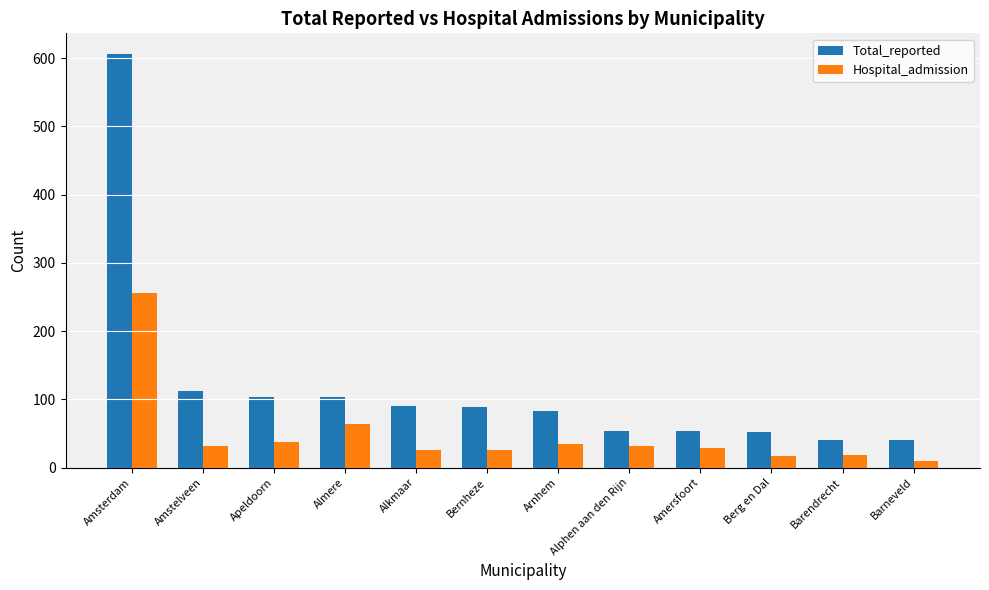

What is the minimum value for Hospital_admission?

9